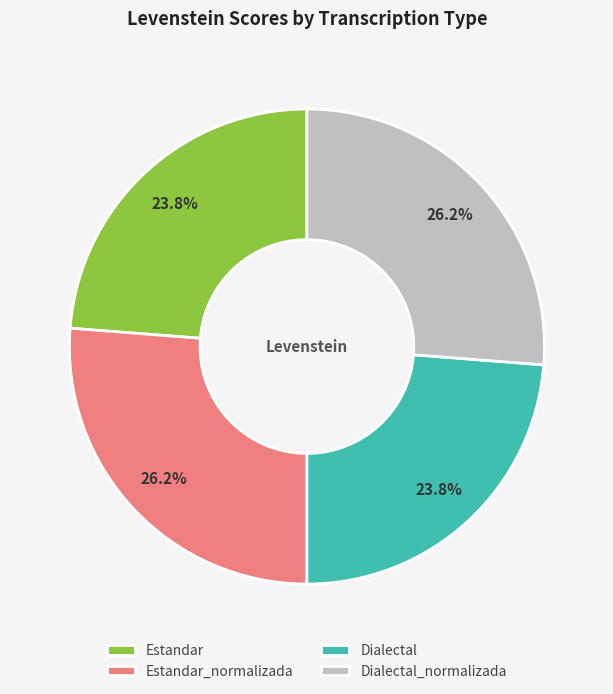

What portion of the pie excludes Dialectal?

76.2%